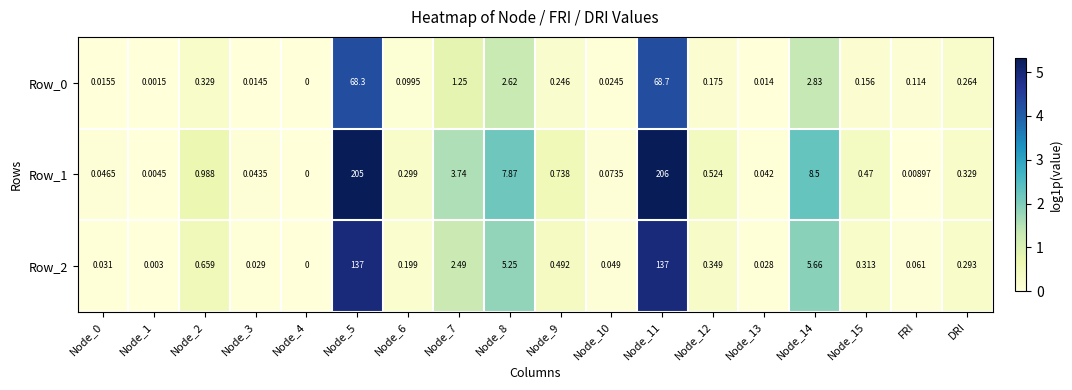

Which label corresponds to the smallest value in the chart?

Node_4